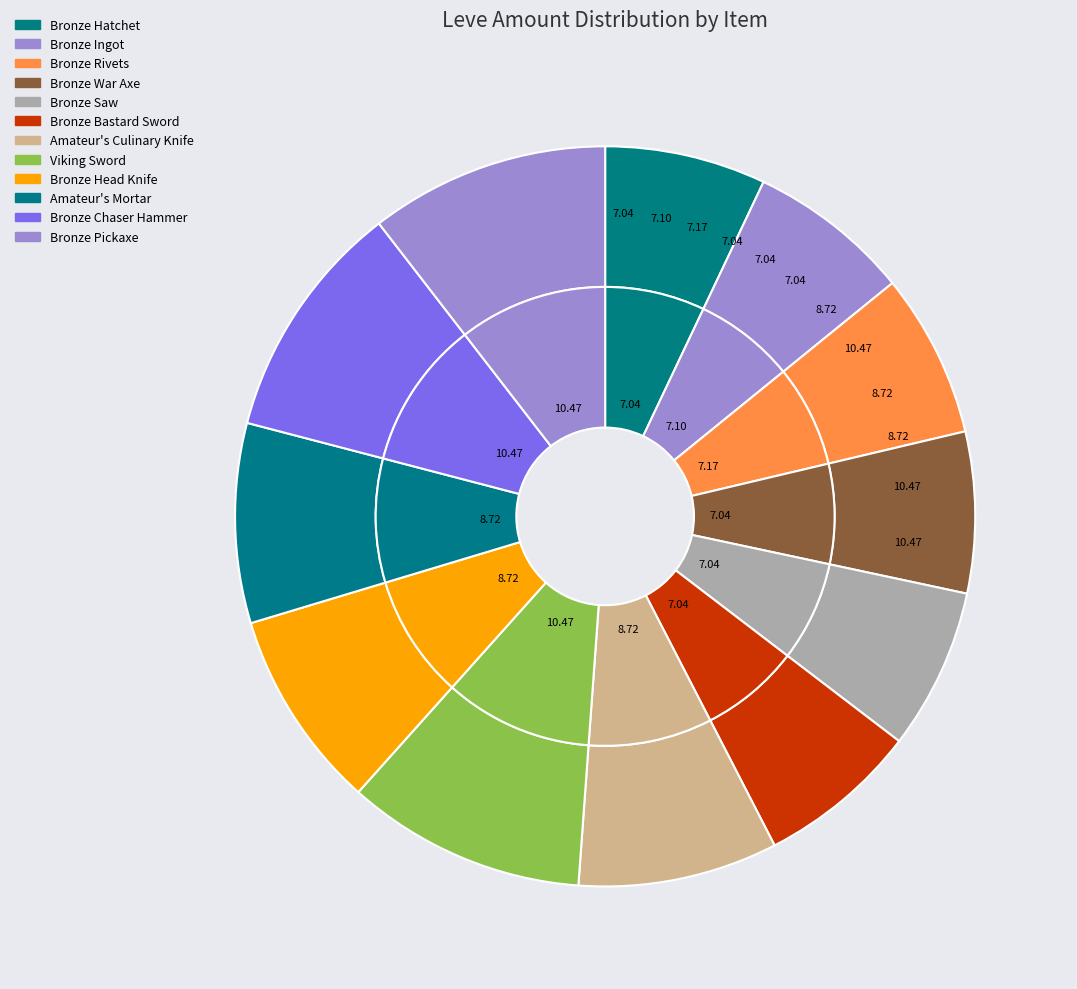

Rank the categories by value from highest to lowest.

Viking Sword, Bronze Chaser Hammer, Bronze Pickaxe, Amateur's Culinary Knife, Bronze Head Knife, Amateur's Mortar, Bronze Rivets, Bronze Ingot, Bronze Hatchet, Bronze War Axe, Bronze Saw, Bronze Bastard Sword